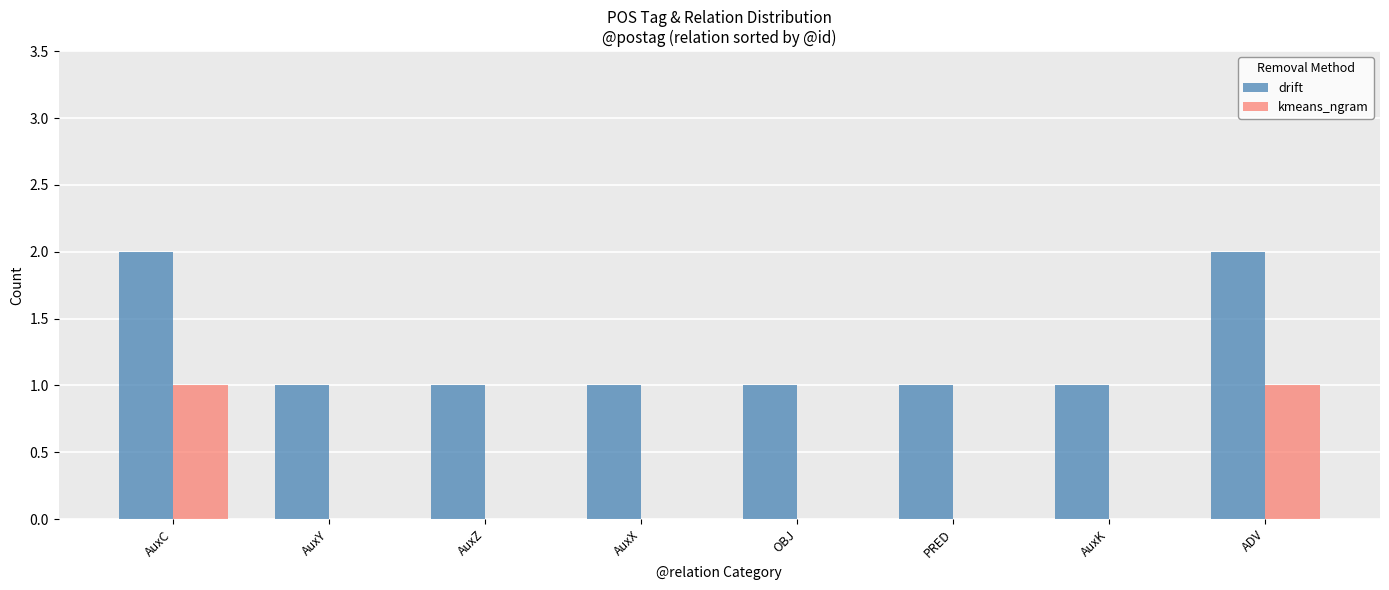

Does the chart contain stacked bars?

No